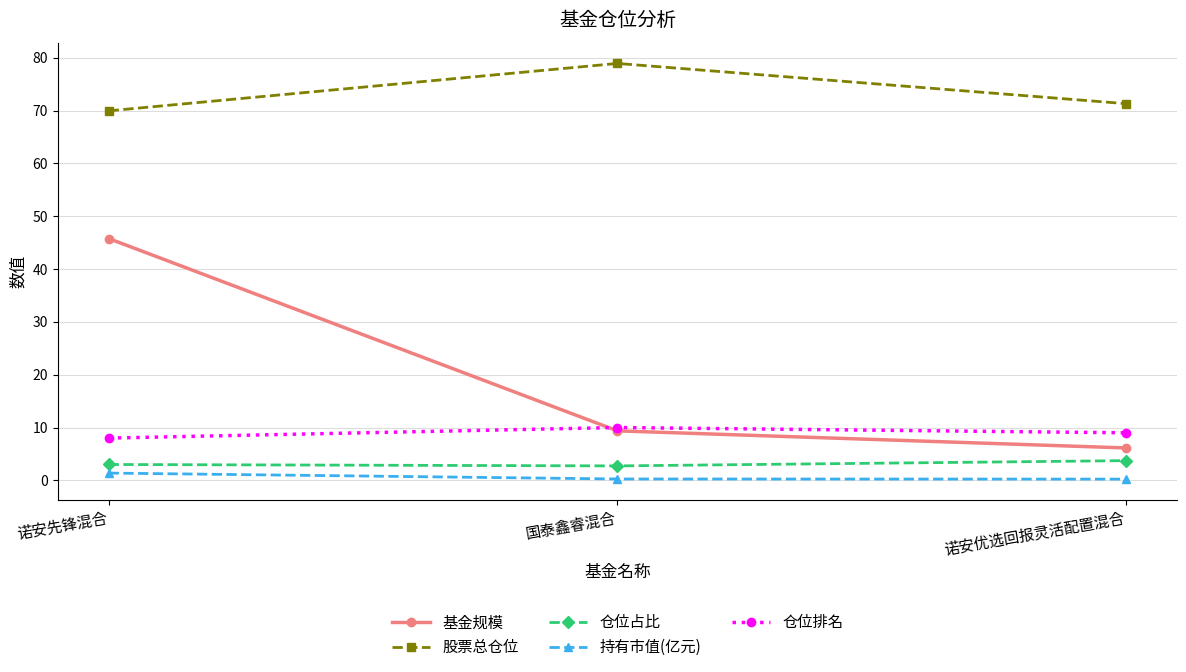

The 仓位排名 series shows 8.0 at 诺安先锋混合. True or false?

True